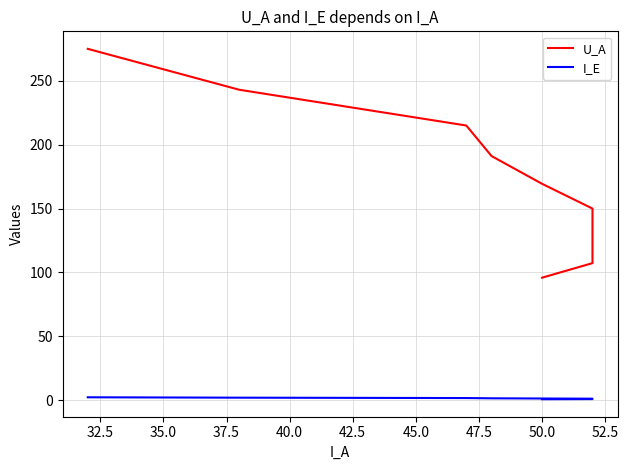

Which series has the largest total across all categories?

U_A